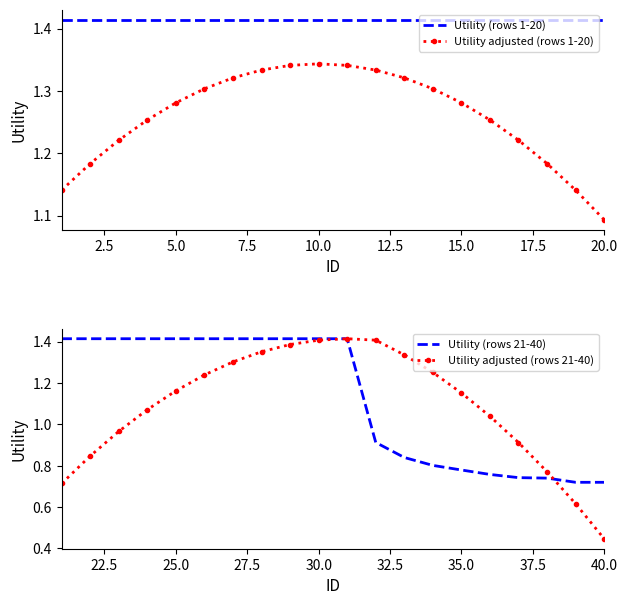

What is the sum of all Utility (rows 1-20) values?

28.3